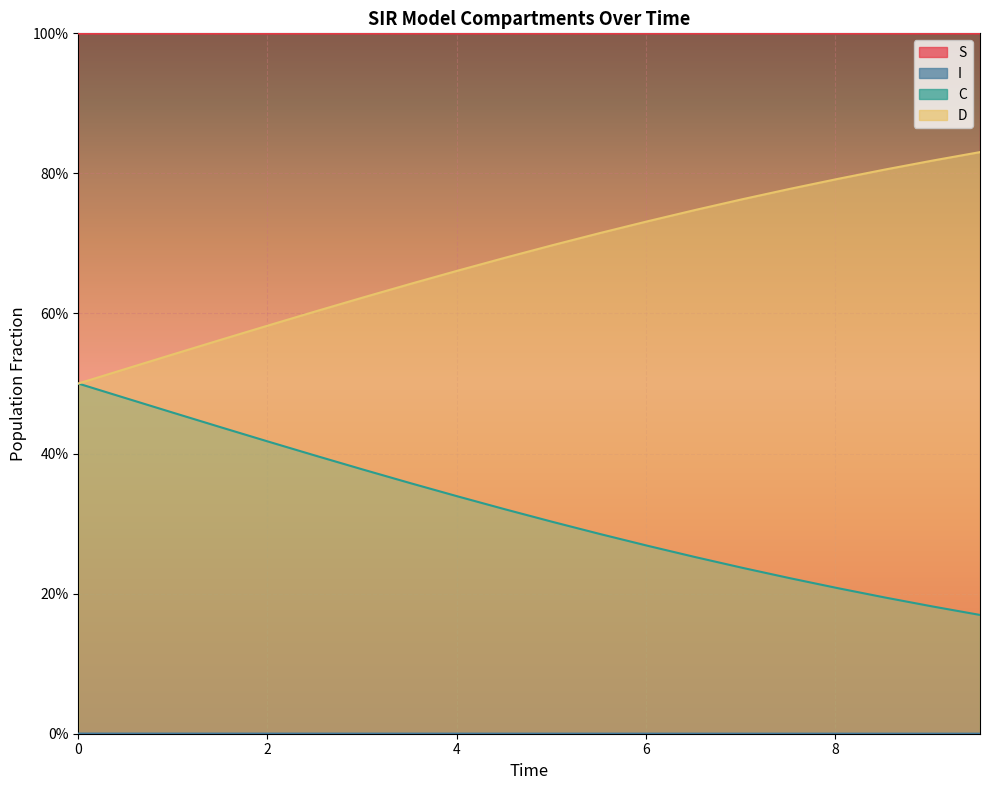

The D series shows 0.5 at 0. True or false?

True